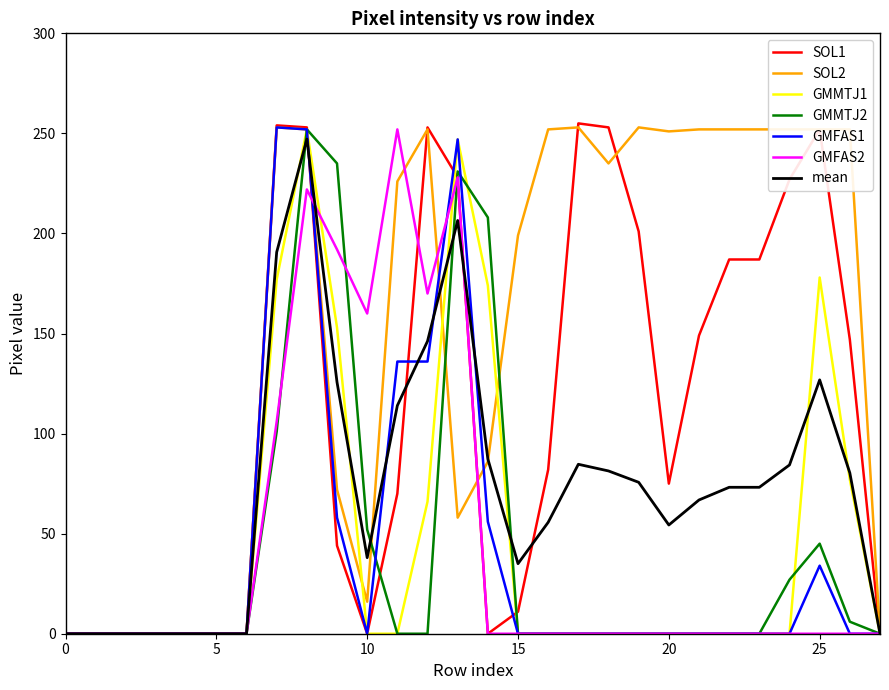

Which series has the largest range (max minus min)?

SOL1